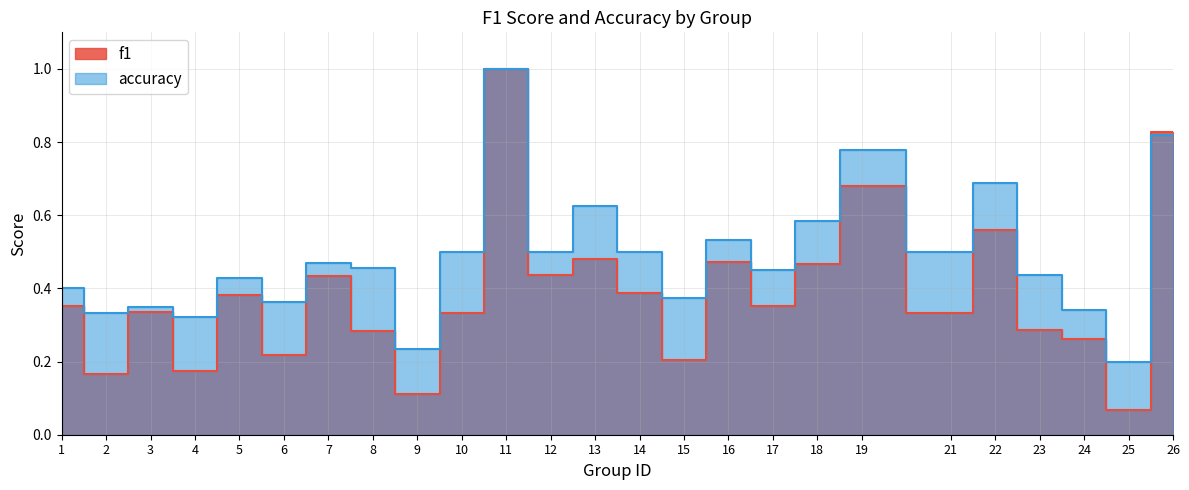

What are all the series names shown in the legend?

f1, accuracy